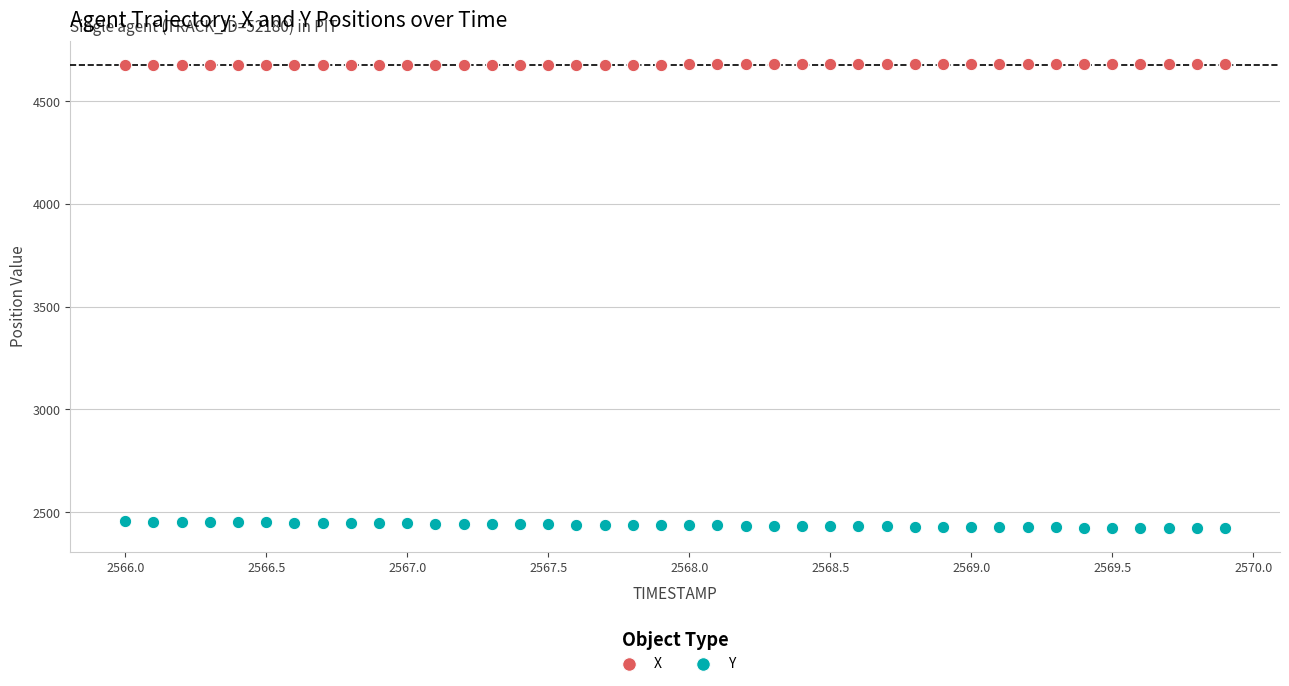

Which series reaches the maximum Y coordinate?

X